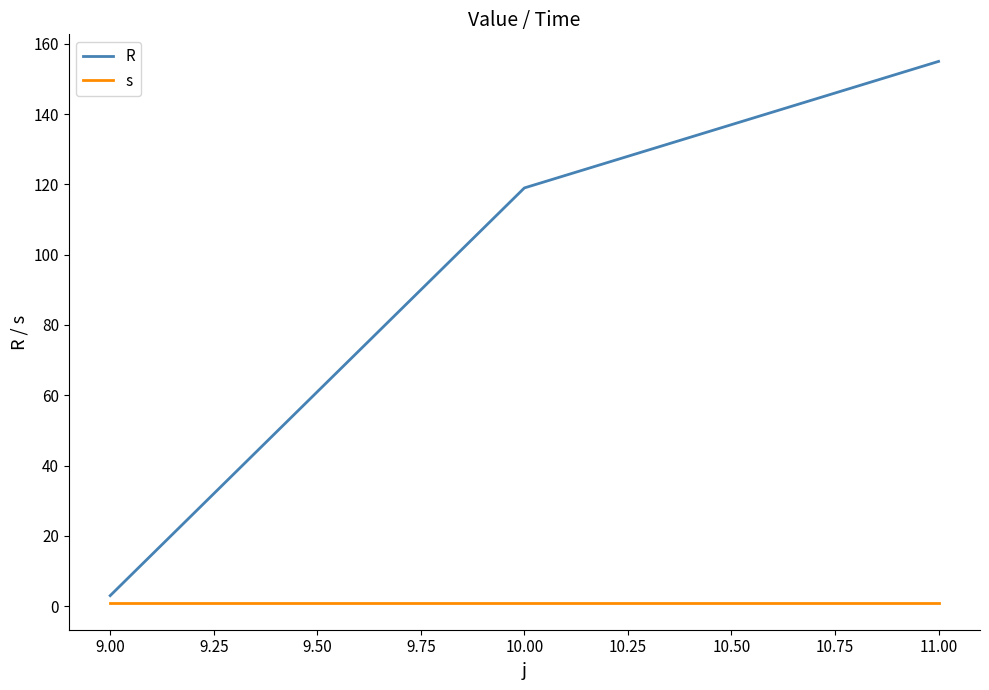

What is the highest value of the R series?

155